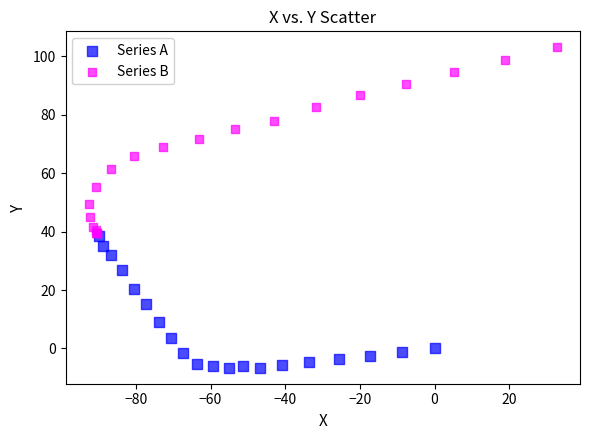

What are all the series names shown in the legend?

Series A, Series B